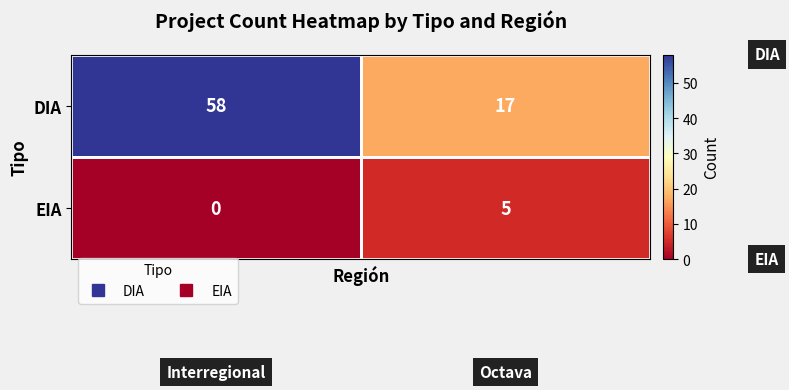

List the series in order of their overall mean, lowest first.

EIA, DIA